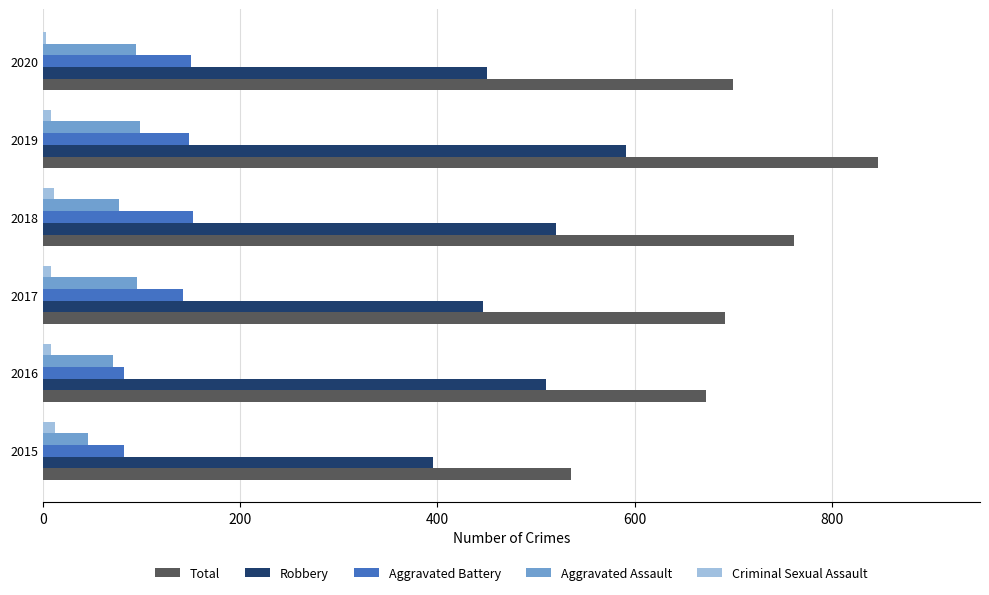

The value of Total at 2015 is 535. True or false?

True